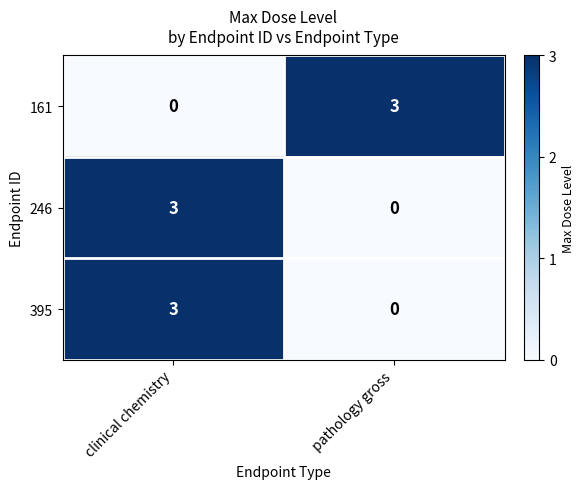

At how many categories does at least one series exceed 2?

2